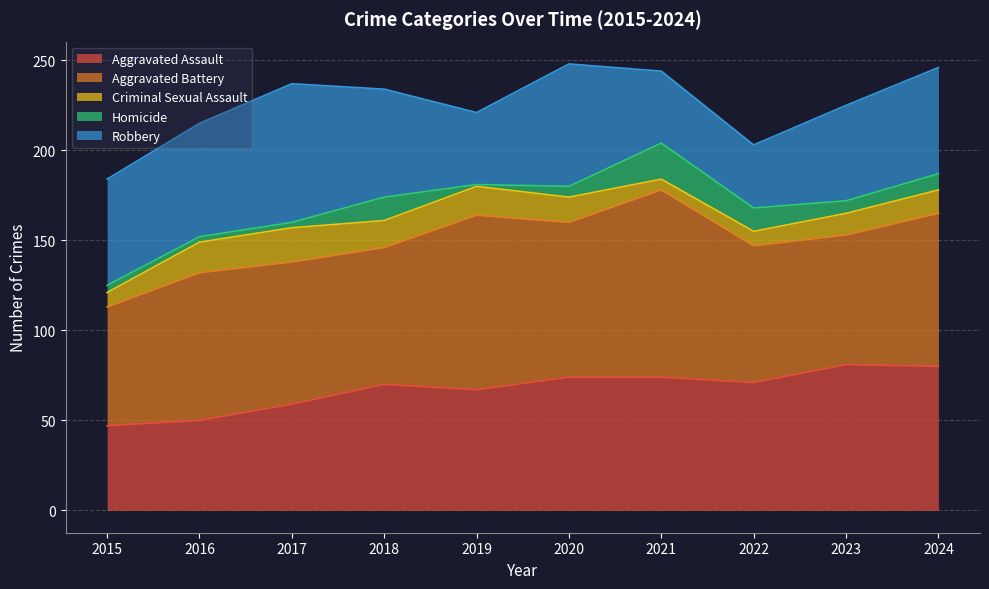

Reading right to left, list all the values displayed in this chart.

Aggravated Assault: 2024=80	2023=81	2022=71	2021=74	2020=74	2019=67	2018=70	2017=59	2016=50	2015=47
Aggravated Battery: 2024=85	2023=72	2022=76	2021=104	2020=86	2019=97	2018=76	2017=79	2016=82	2015=66
Criminal Sexual Assault: 2024=13	2023=12	2022=8	2021=6	2020=14	2019=16	2018=15	2017=19	2016=17	2015=8
Homicide: 2024=9	2023=7	2022=13	2021=20	2020=6	2019=1	2018=13	2017=3	2016=3	2015=4
Robbery: 2024=59	2023=53	2022=35	2021=40	2020=68	2019=40	2018=60	2017=77	2016=63	2015=59